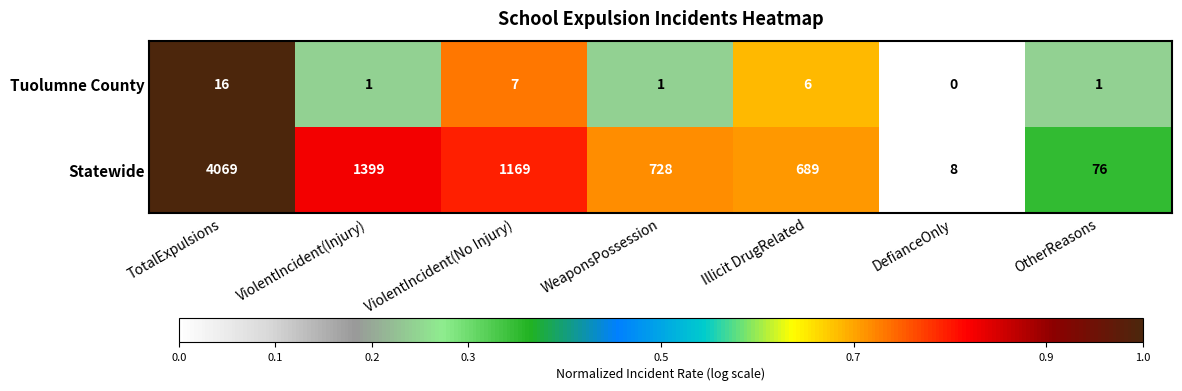

What is the sum of the Tuolumne County values at ViolentIncident(No Injury) and WeaponsPossession?

8